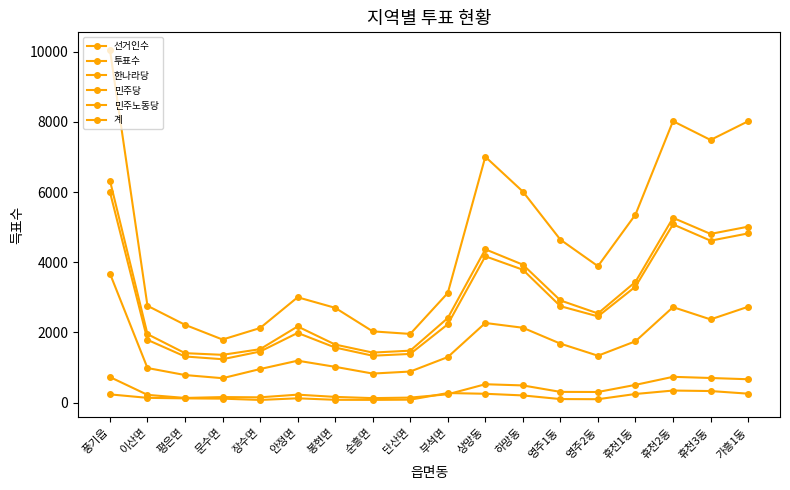

Where is the first local minimum for 민주노동당?

장수면